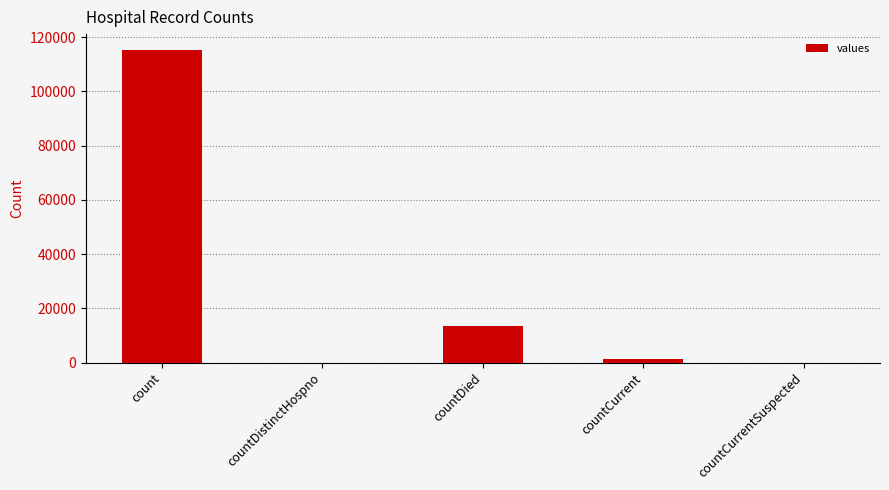

How many data points does each series have?

5